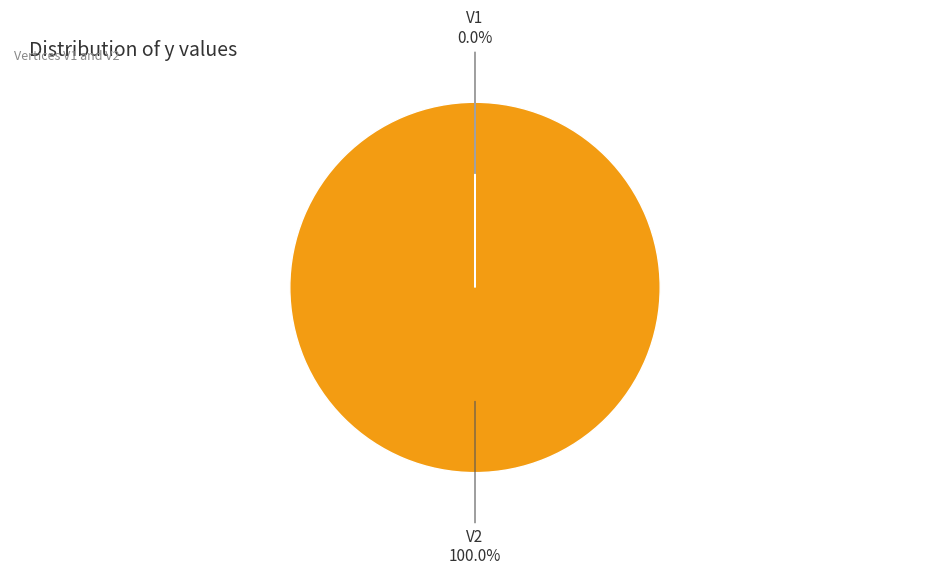

Does any single category account for the majority?

Yes